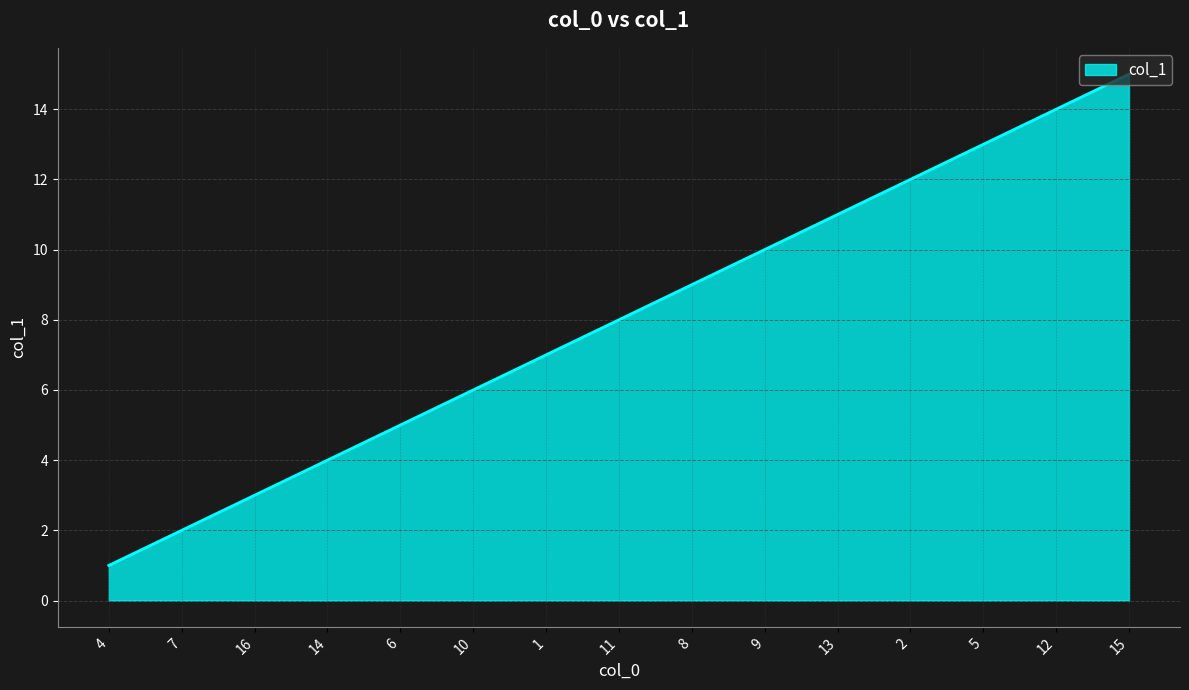

What is the change in value from 7 to 5?

+11